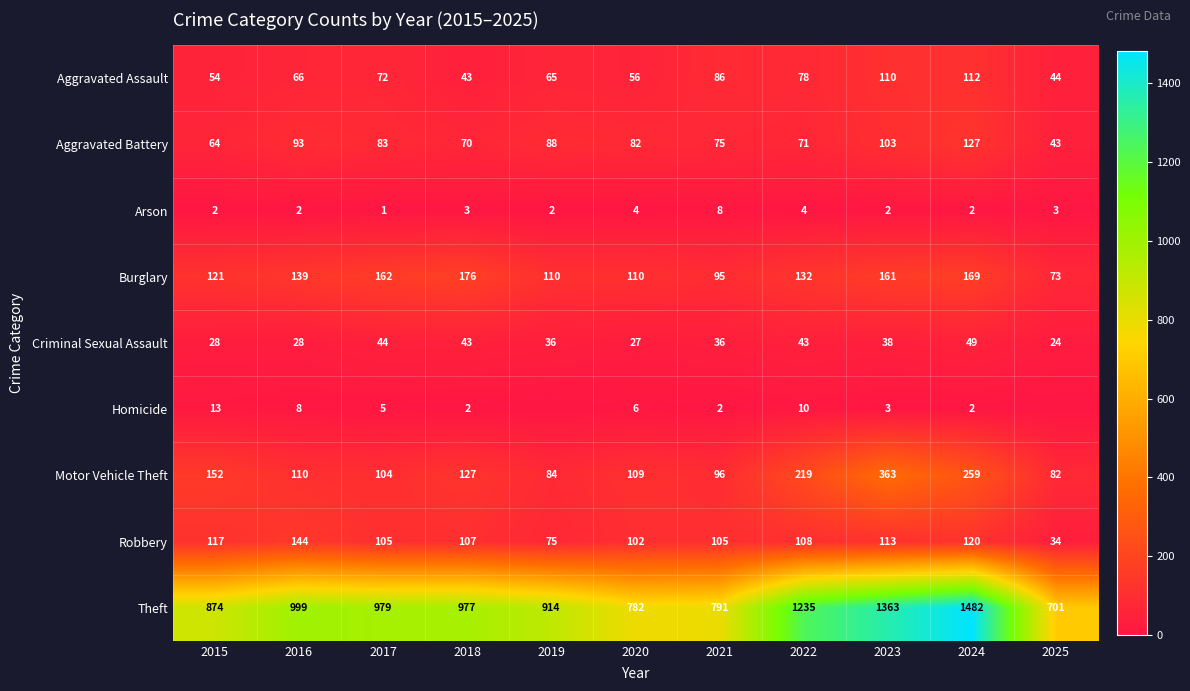

The value of Homicide at 2016 is 12. True or false?

False